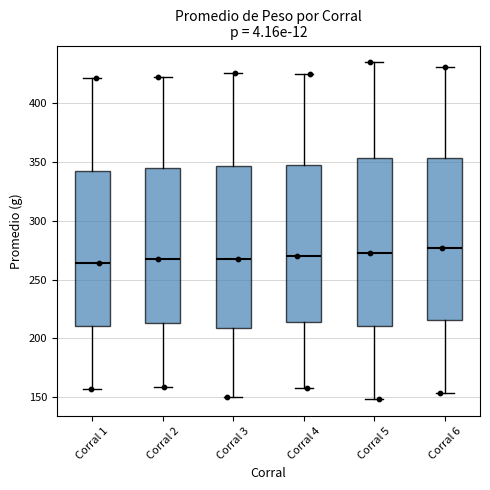

Reading left to right, read every box against the y-axis: the position of its median line, the range the box covers, and the ends of its whiskers. The values are not printed on the chart, so give them approximately, as read against the axis.

Corral 1: median 265, box 210 to 345, whiskers 155 to 420
Corral 2: median 265, box 215 to 345, whiskers 160 to 420
Corral 3: median 265, box 210 to 345, whiskers 150 to 425
Corral 4: median 270, box 215 to 350, whiskers 155 to 425
Corral 5: median 270, box 210 to 355, whiskers 150 to 435
Corral 6: median 275, box 215 to 355, whiskers 155 to 430